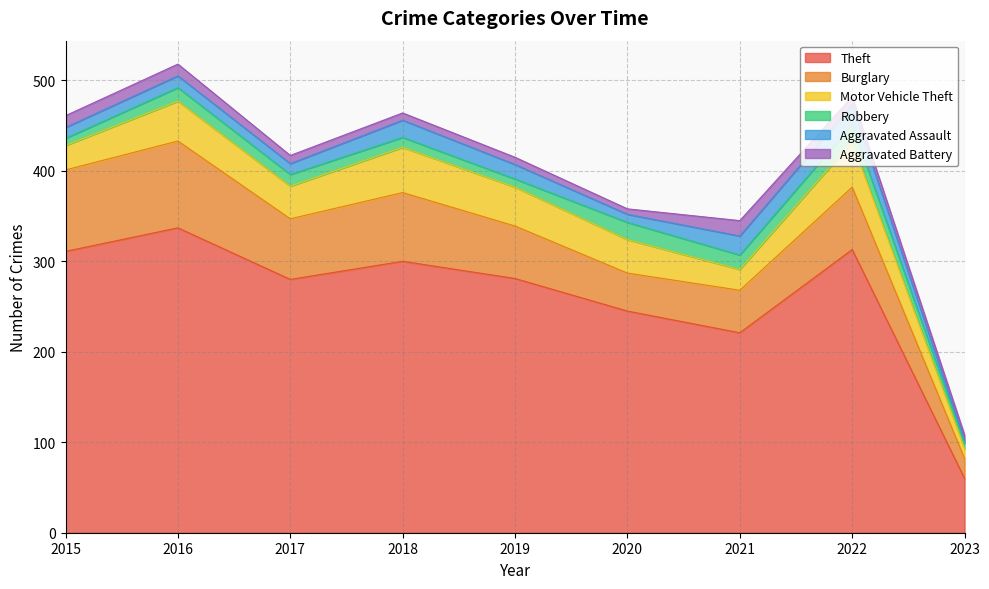

Read the Motor Vehicle Theft value at 2019.

43